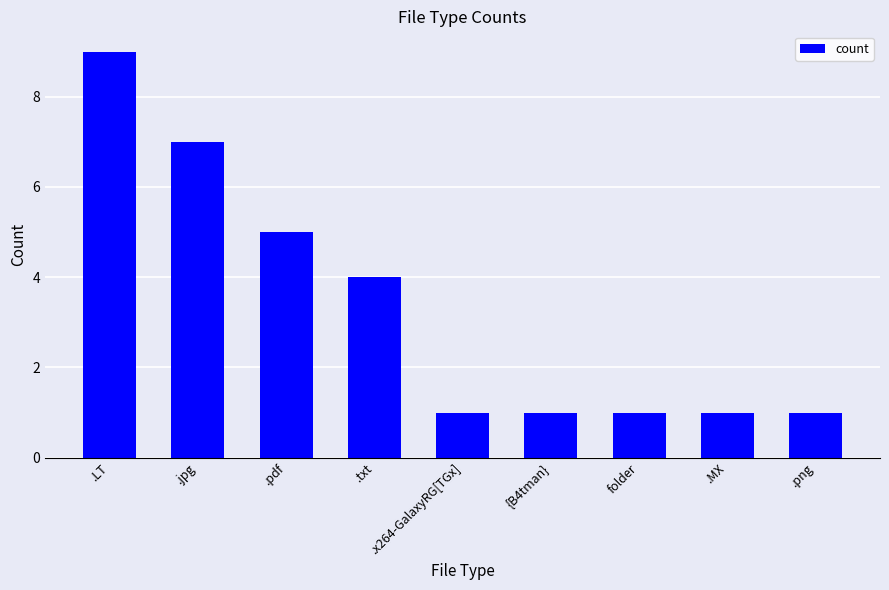

Count the values in the range 1 to 5.

7